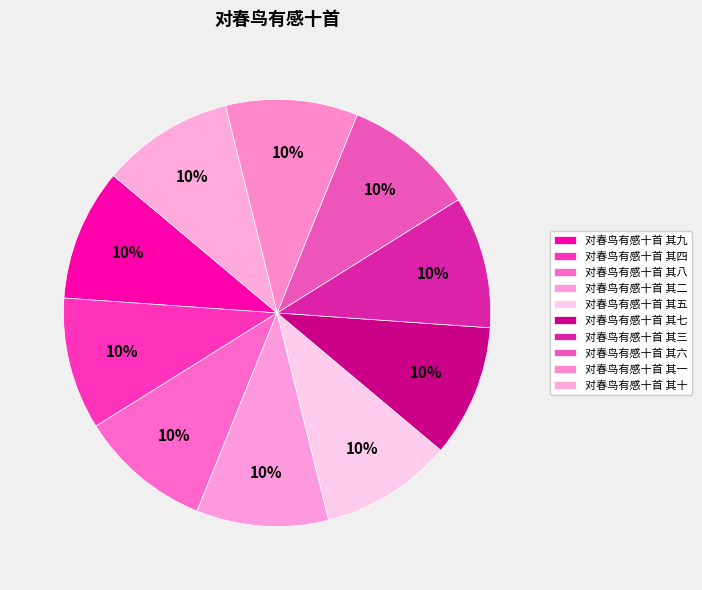

Is it true that 对春鸟有感十首 其三 is 10% of the pie?

True